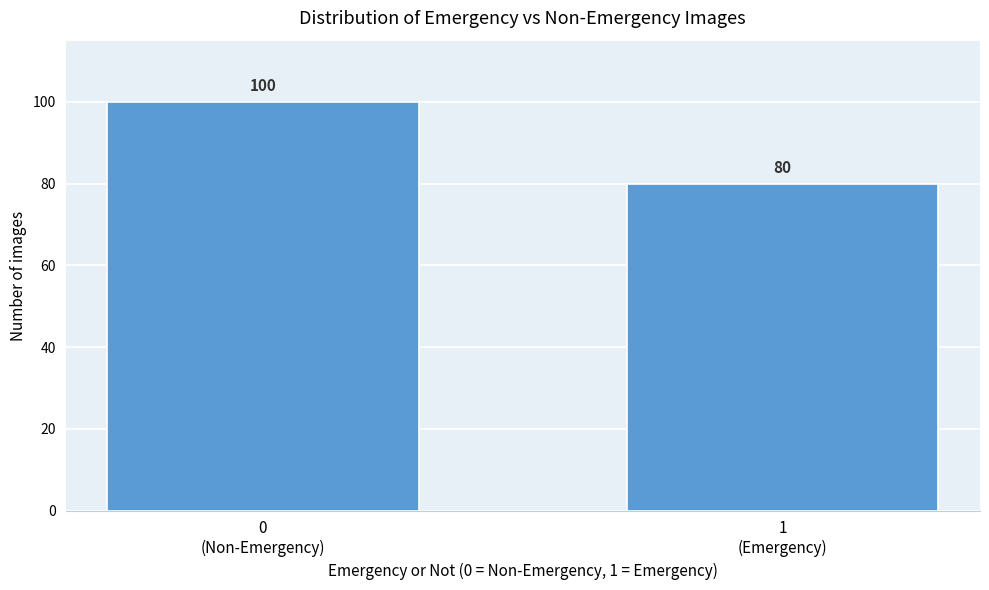

Reading left to right, list all the values displayed in this chart.

100	80